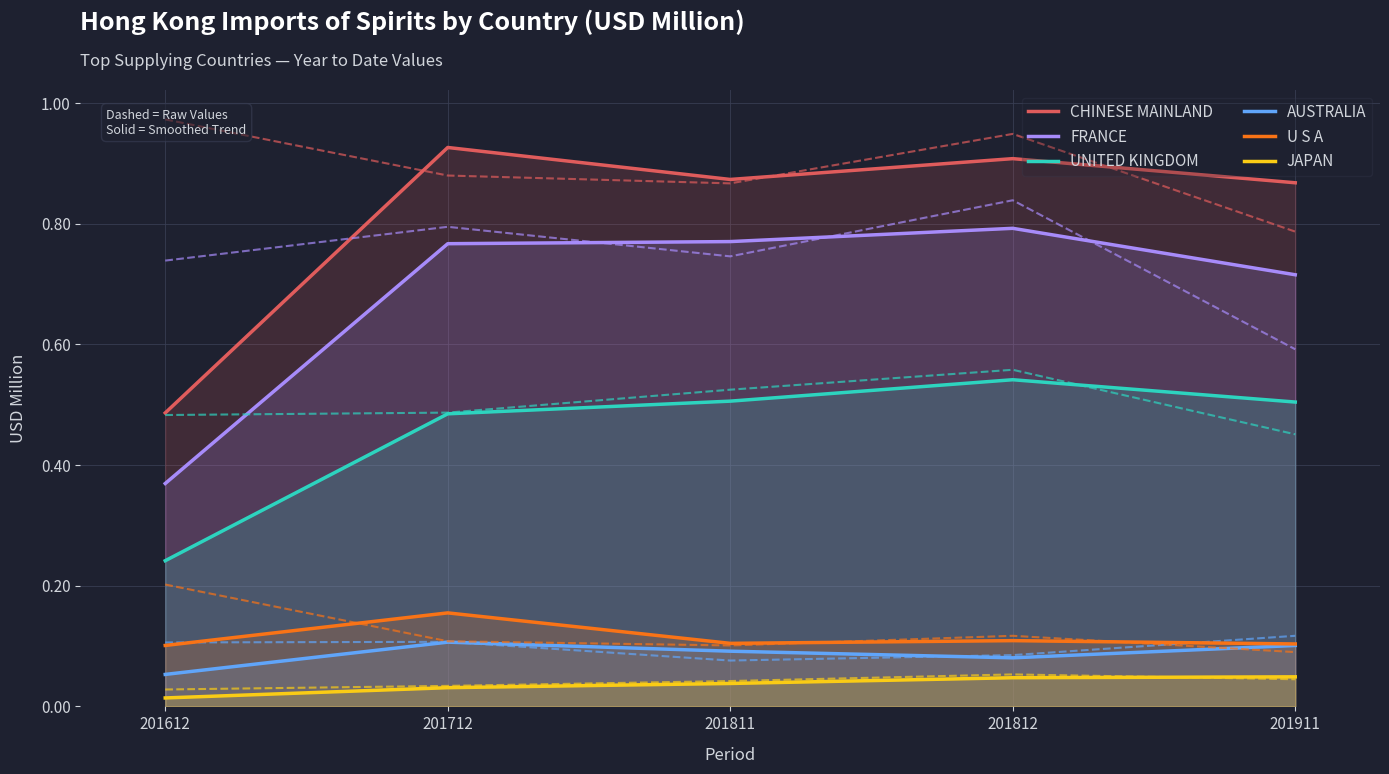

What is the value of the UNITED KINGDOM point at the 4th from the left?

0.5